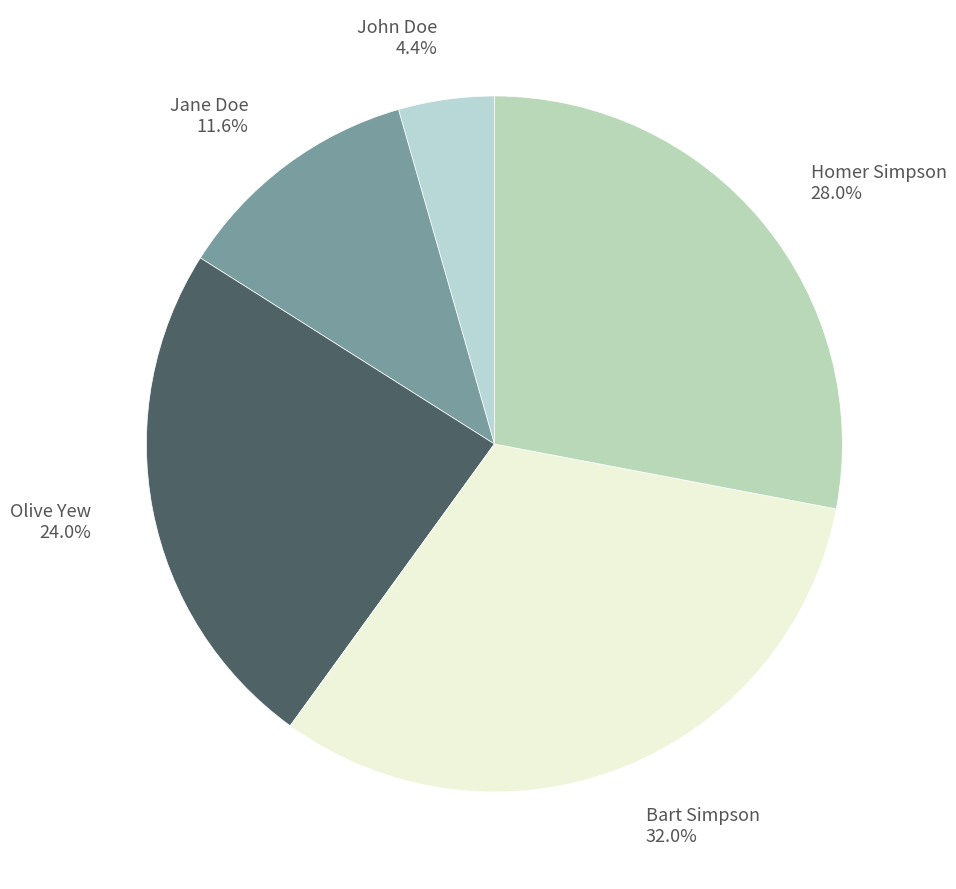

To the nearest percent, what is the average slice percentage?

20%